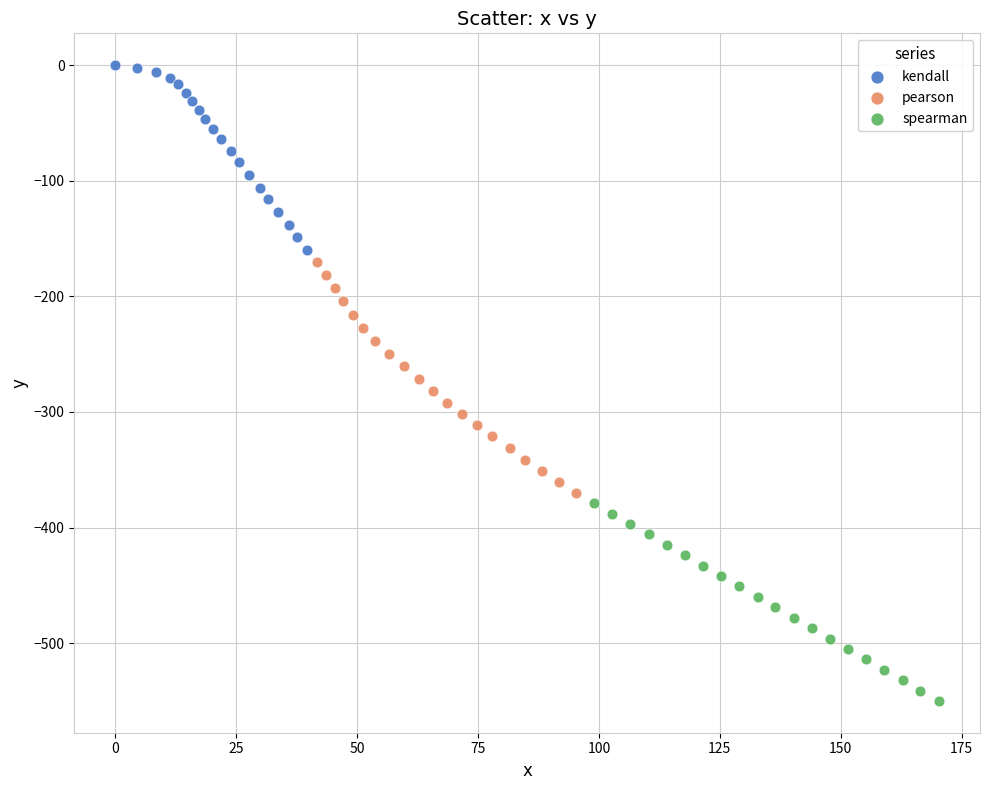

Which series reaches the maximum Y coordinate?

kendall